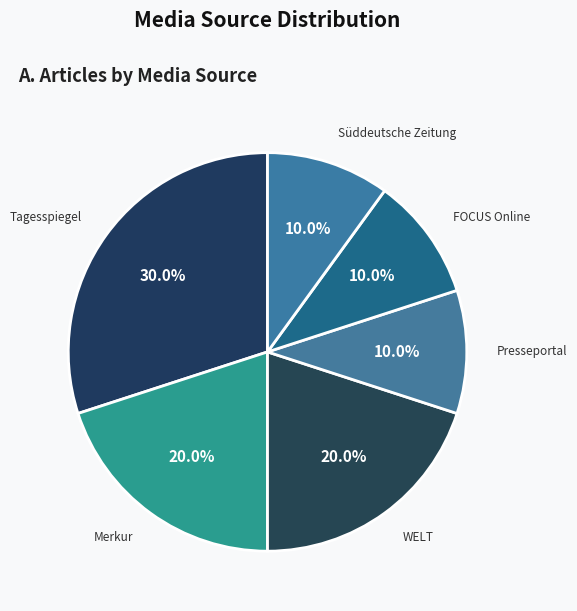

Which category has the biggest portion of the pie?

Tagesspiegel